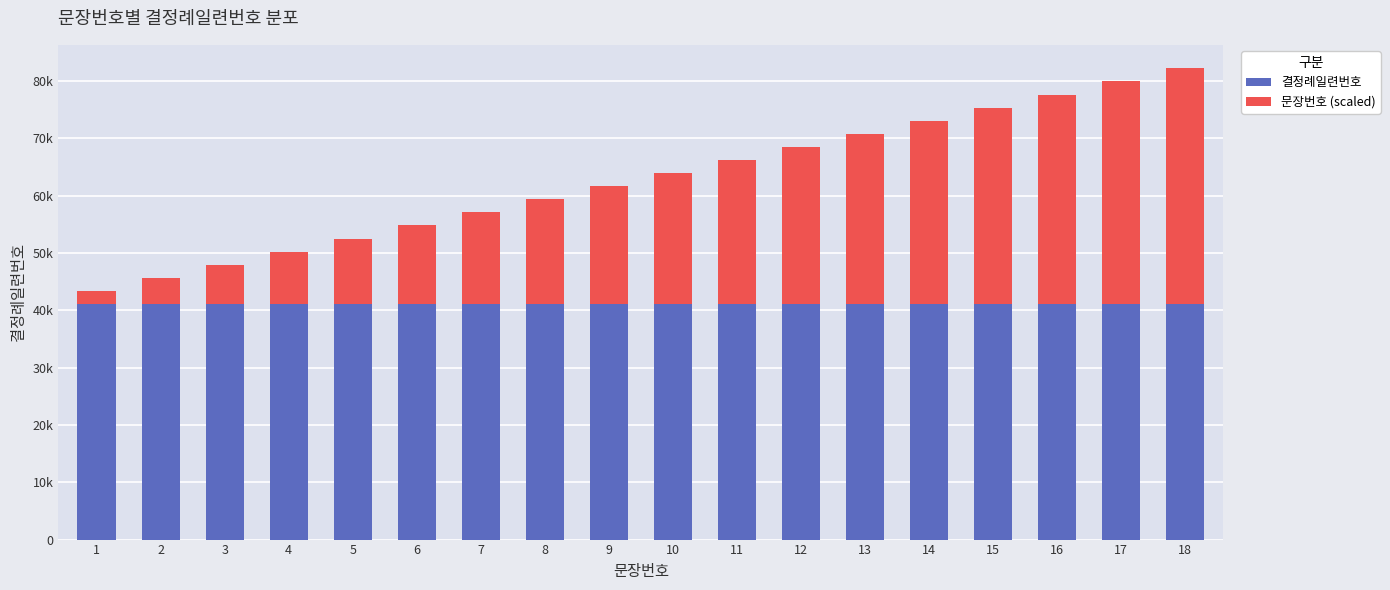

What is the highest value of the 결정례일련번호 series?

41101.0